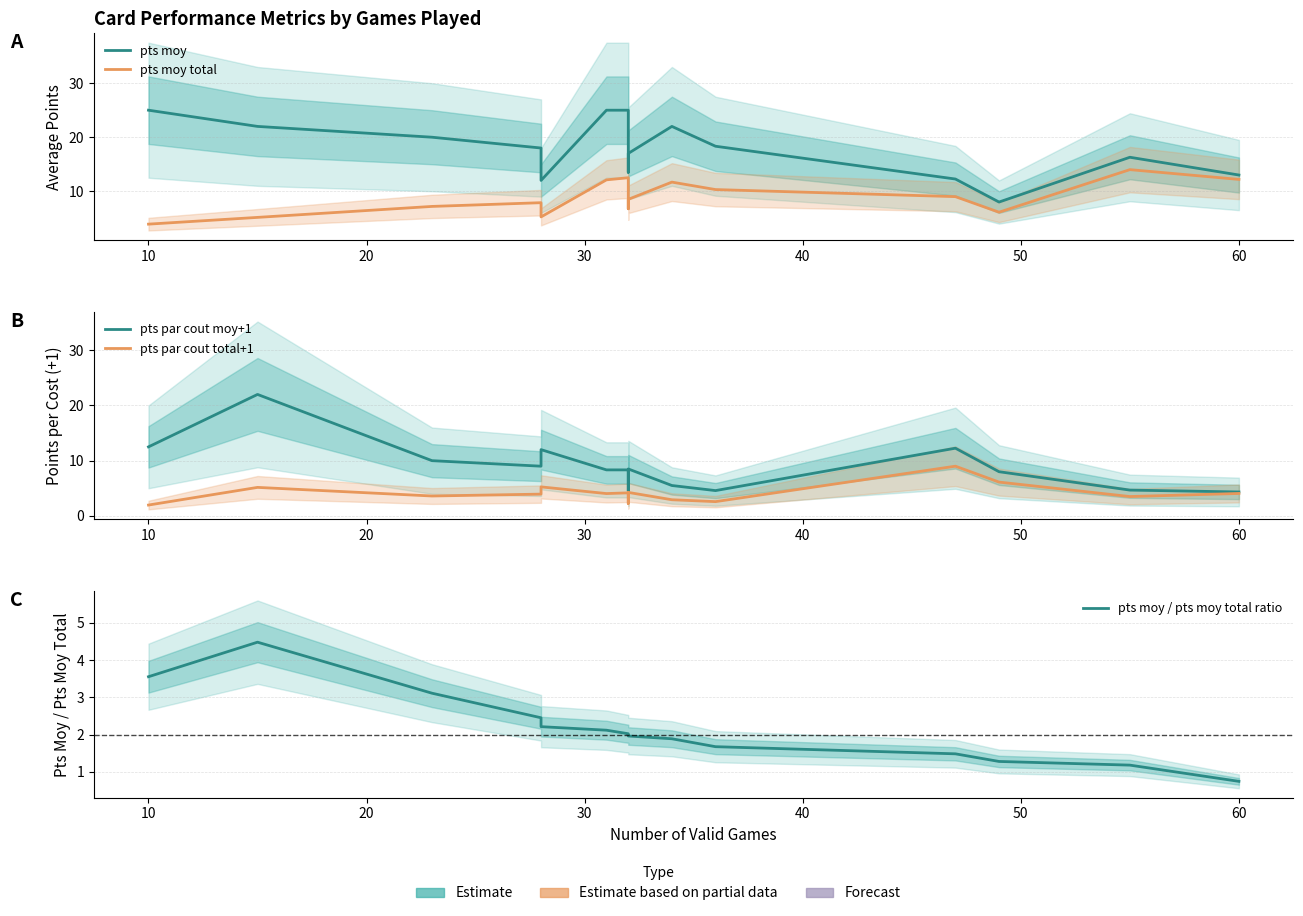

What is the value of the pts par cout total+1 point at the 9th from the left?

2.2